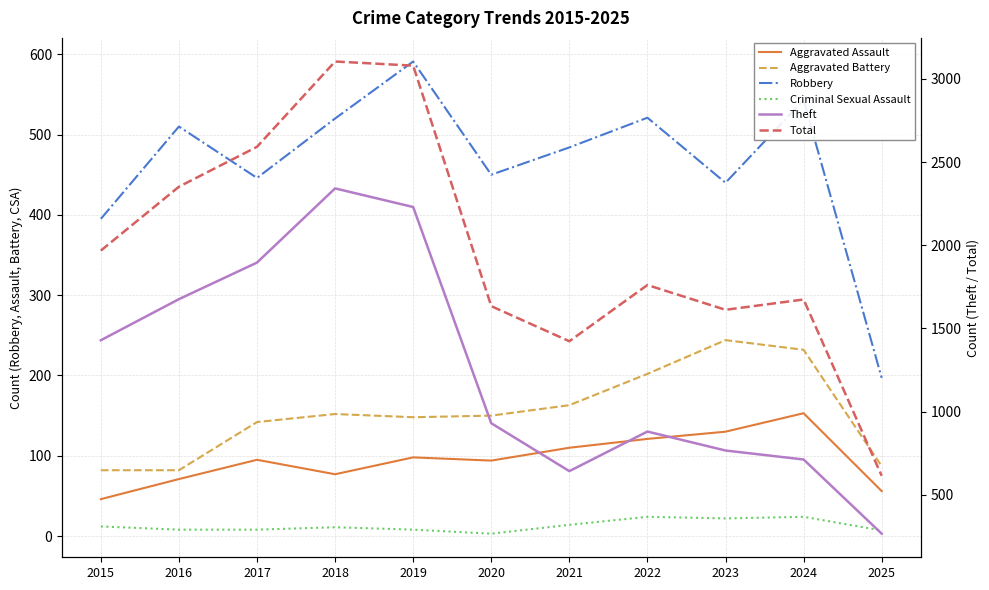

Where is the first local minimum for Theft?

2021